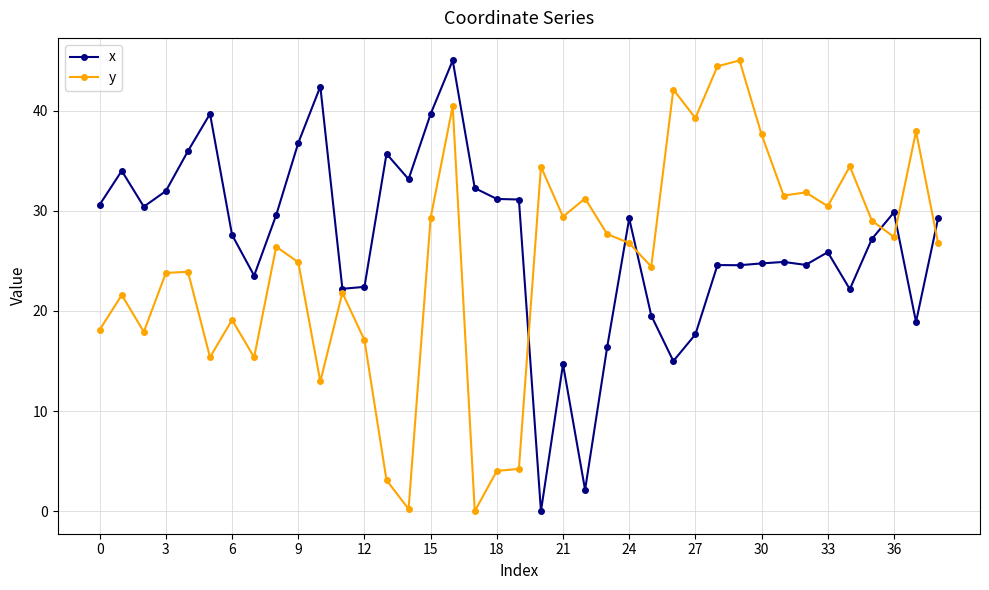

True or false: x has more than 2 points higher than both neighbors.

True